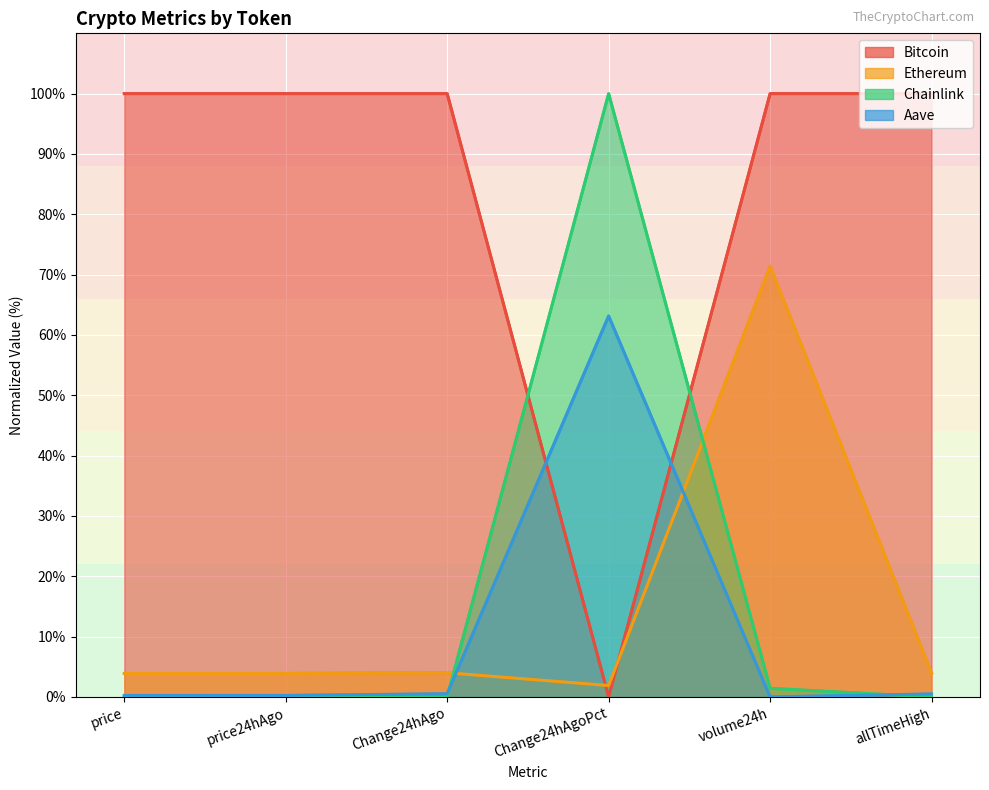

How many interior local peaks does the Ethereum series have?

2